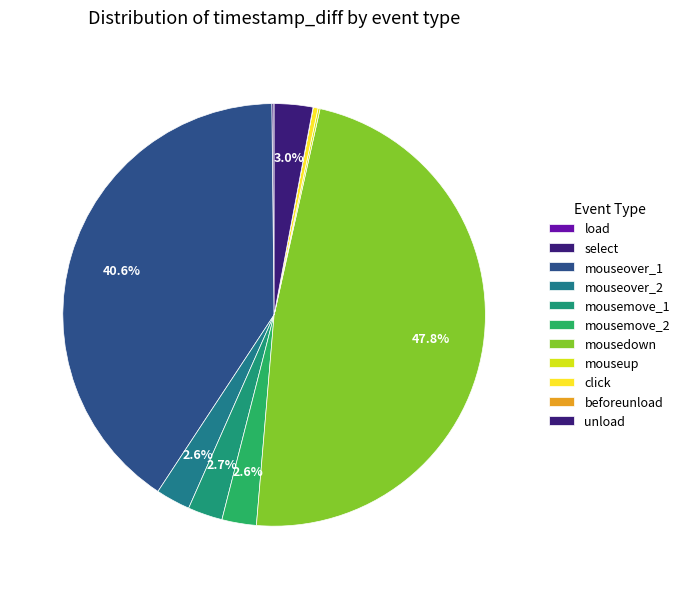

Which slice is the smallest?

load